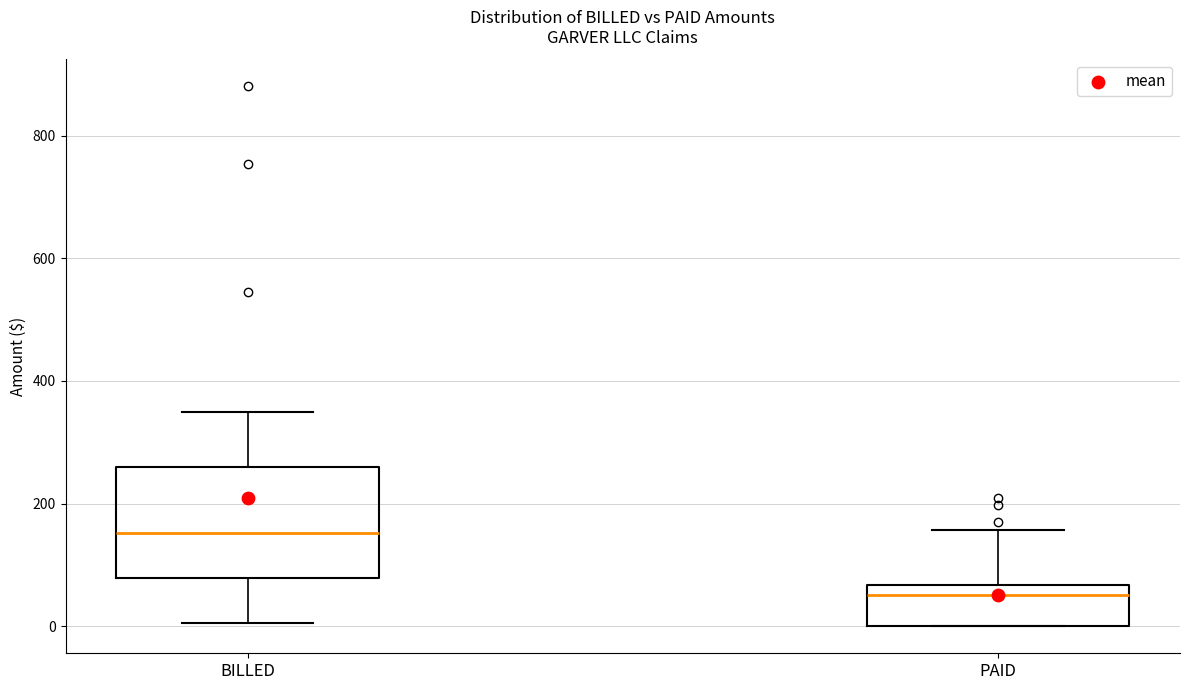

Reading left to right, read every box against the y-axis: the position of its median line, the range the box covers, and the ends of its whiskers. The values are not printed on the chart, so give them approximately, as read against the axis.

BILLED: median 160, box 80 to 260, whiskers 0 to 340
PAID: median 60 (just below the box's upper edge), box 0 to 60, whiskers 0 to 160